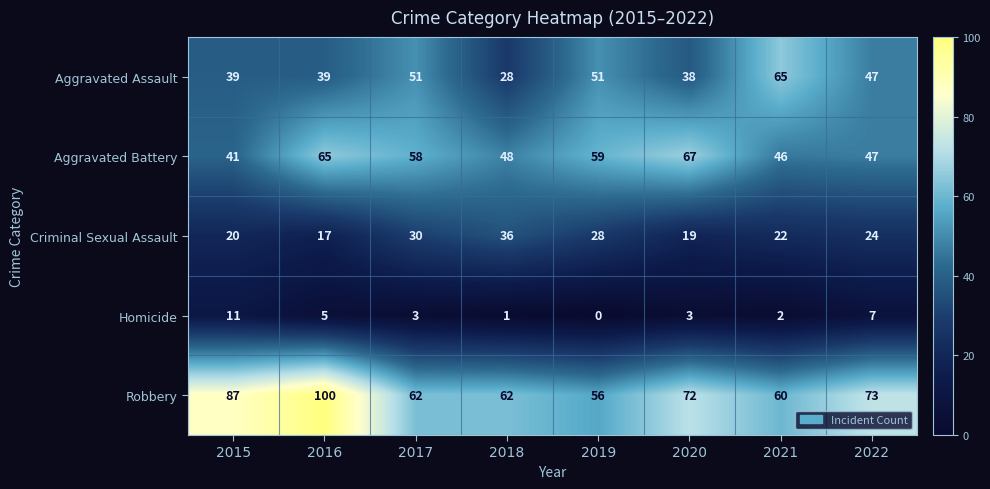

What is the sum of all Homicide values?

32